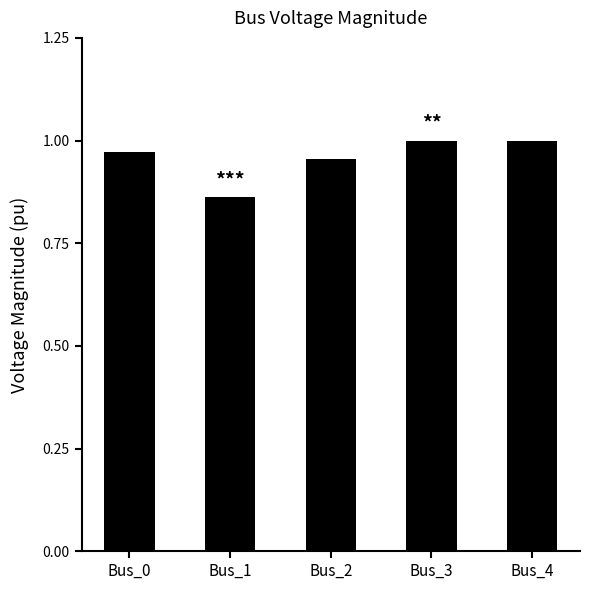

Which label corresponds to the smallest value in the chart?

Bus_1